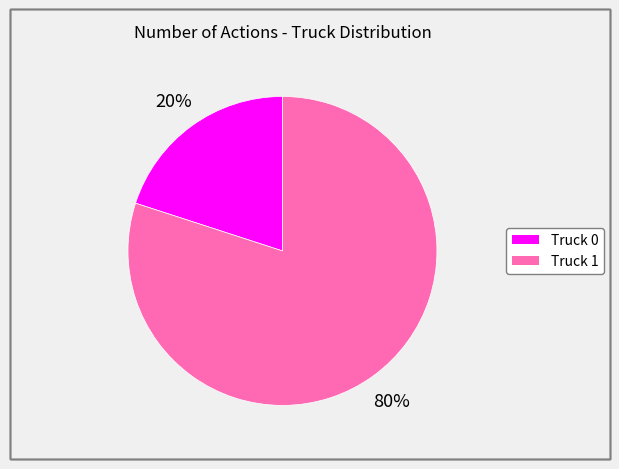

How many segments does this pie chart have?

2